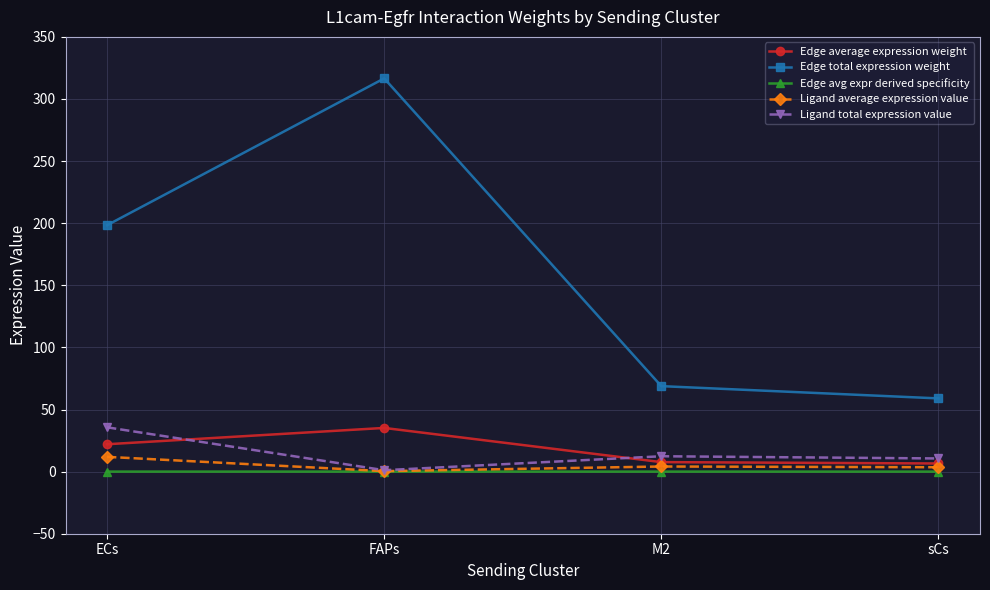

The Edge avg expr derived specificity series shows 0.0 at M2. True or false?

True